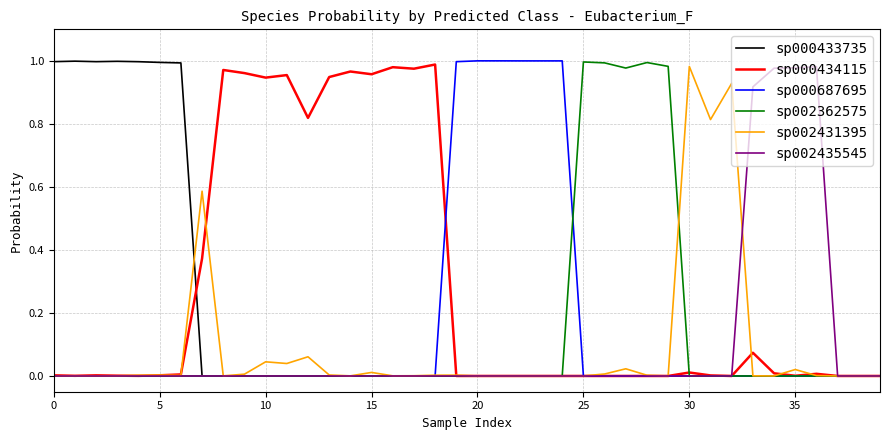

Which series has the largest total across all categories?

sp000434115